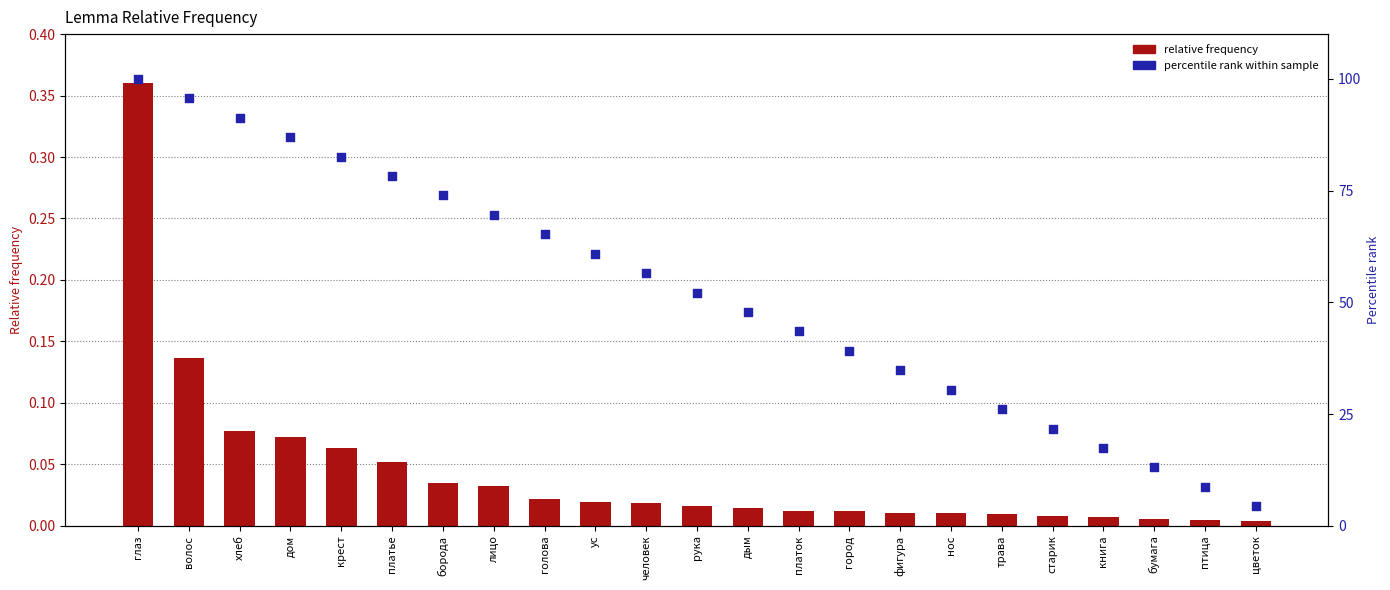

Which series has the largest total across all categories?

percentile rank within sample